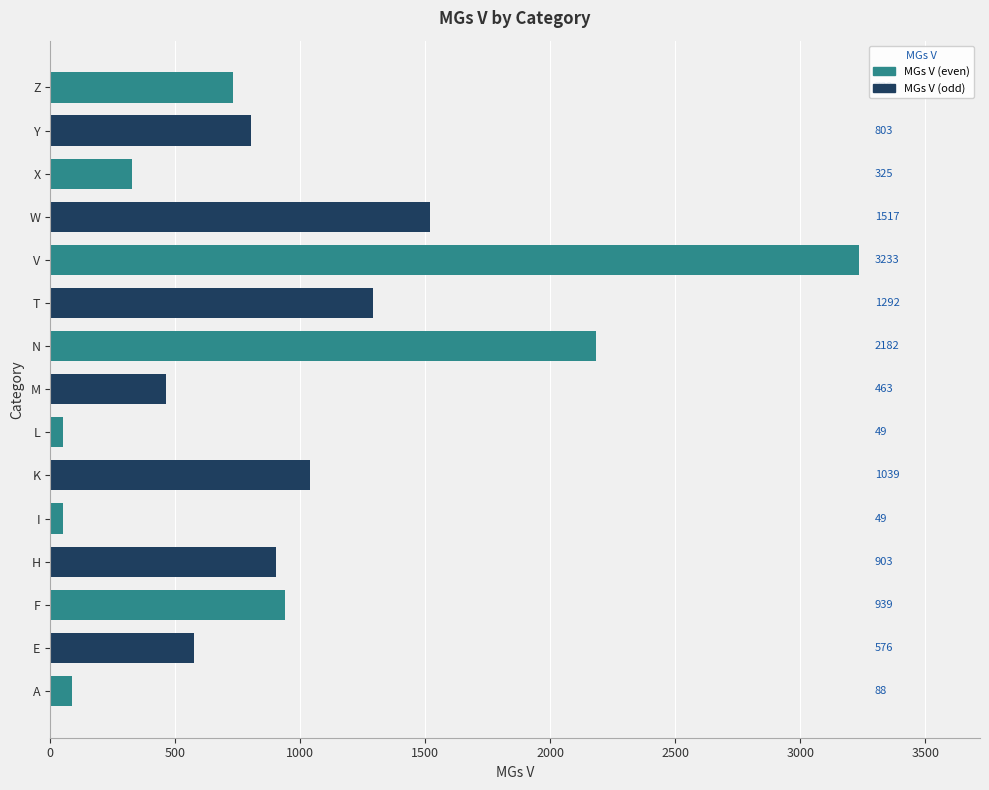

Which has a higher value, L or T?

T